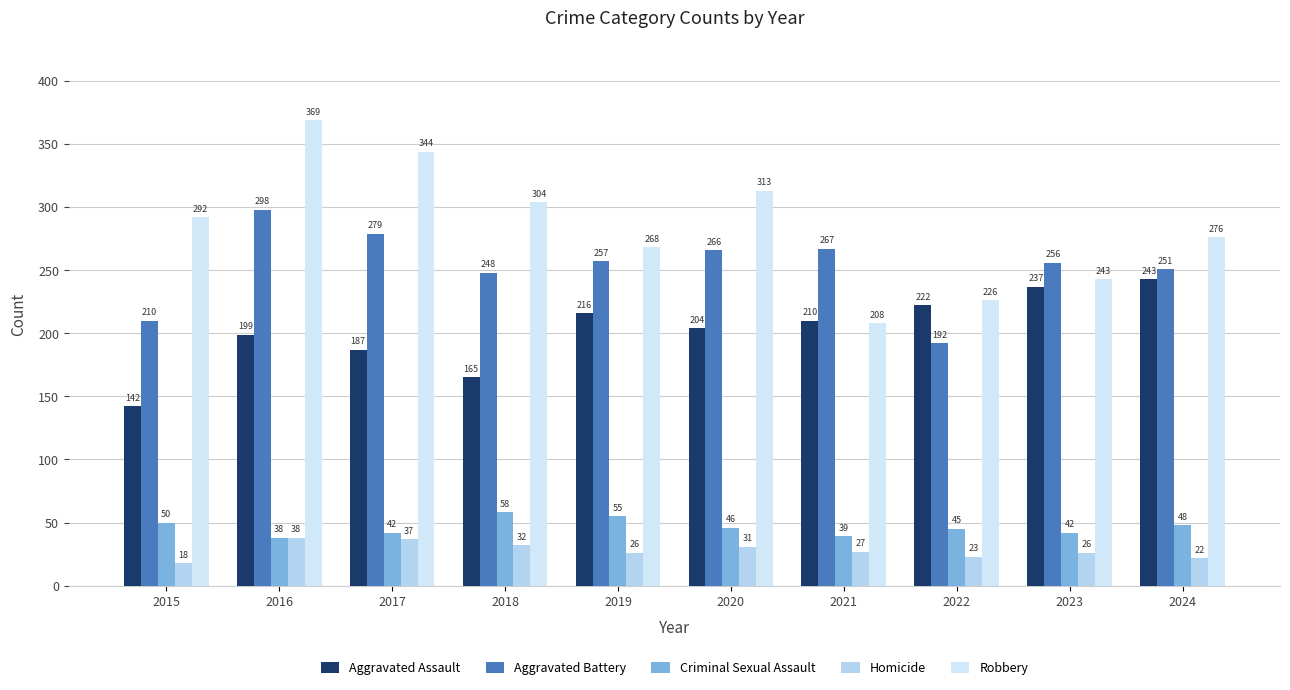

How many data points in Aggravated Battery are less than 257?

5